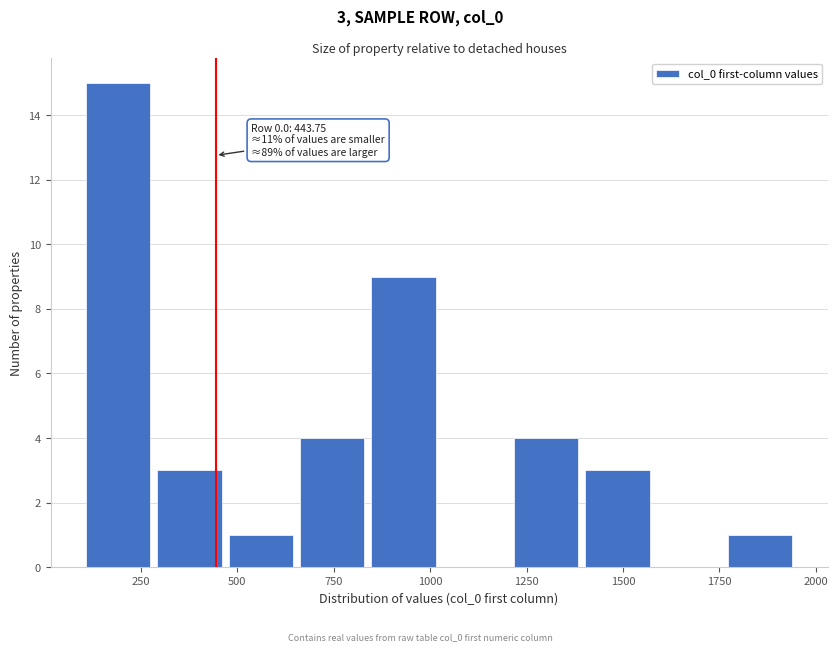

Around what value on the x-axis is the tallest bar? Give the approximate position of its centre, as read against the axis.

200